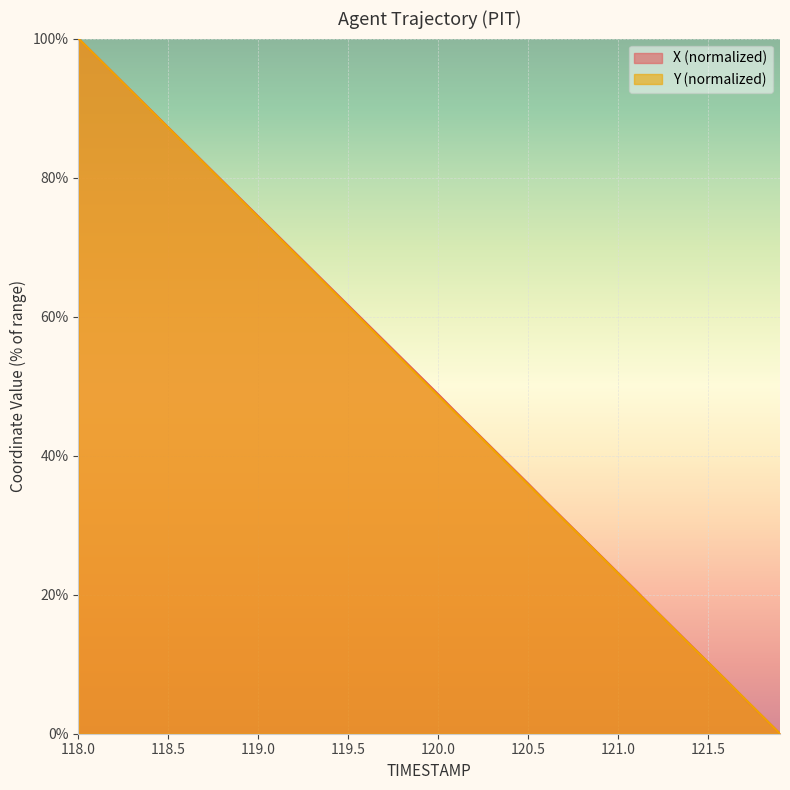

What is the average value of the X series?

50.1